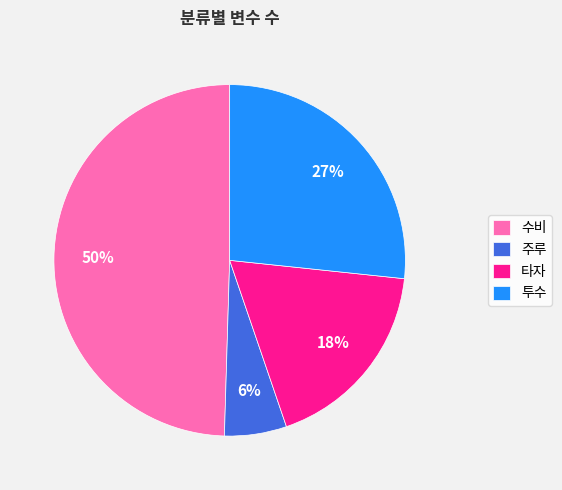

Rank the categories by value from highest to lowest.

수비, 투수, 타자, 주루